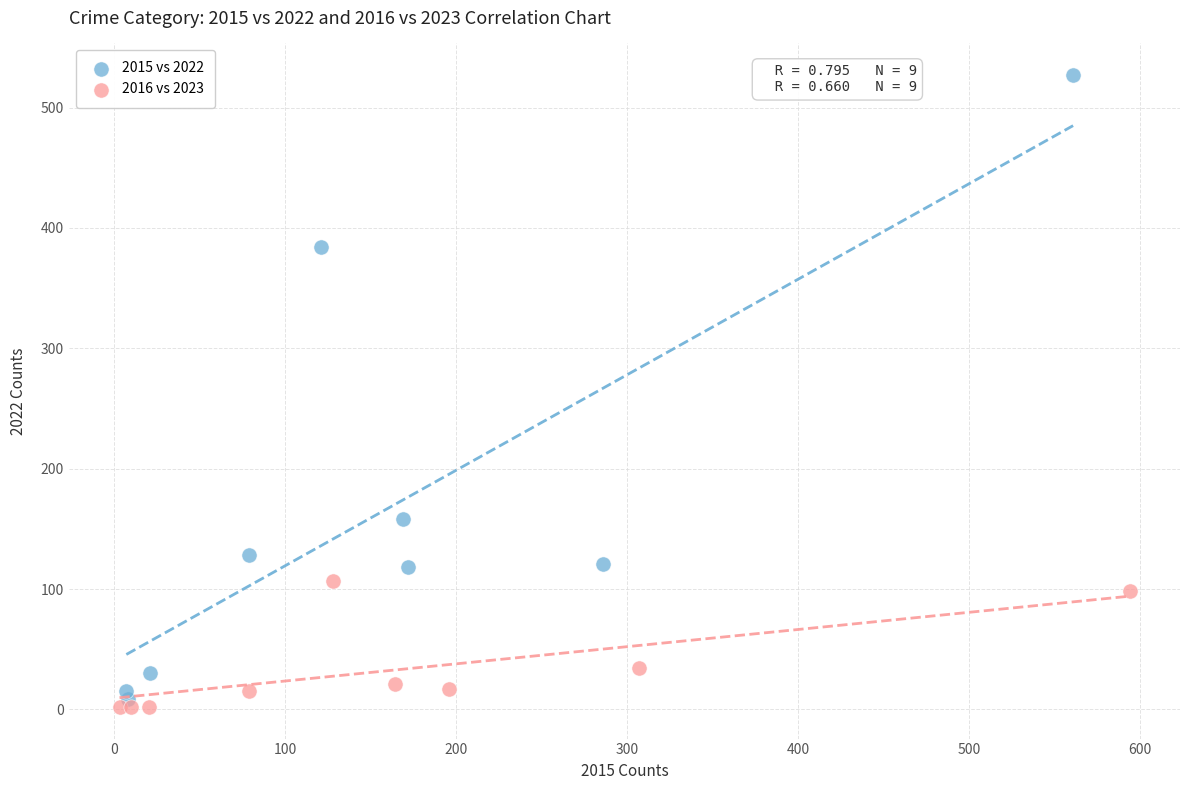

What are all the series names shown in the legend?

2015 vs 2022, 2016 vs 2023